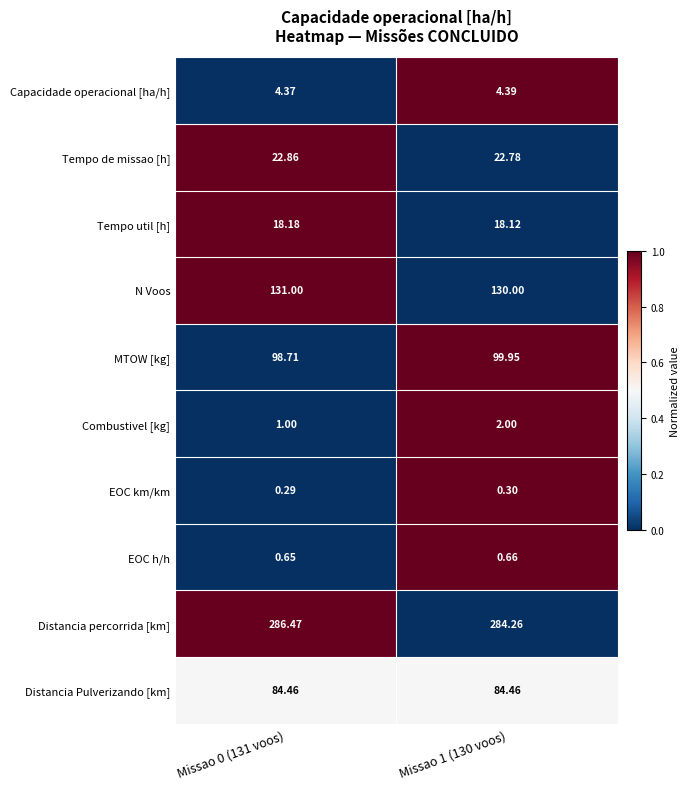

List the series in order of their peak value, lowest first.

EOC km/km, EOC h/h, Combustivel [kg], Capacidade operacional [ha/h], Tempo util [h], Tempo de missao [h], Distancia Pulverizando [km], MTOW [kg], N Voos, Distancia percorrida [km]